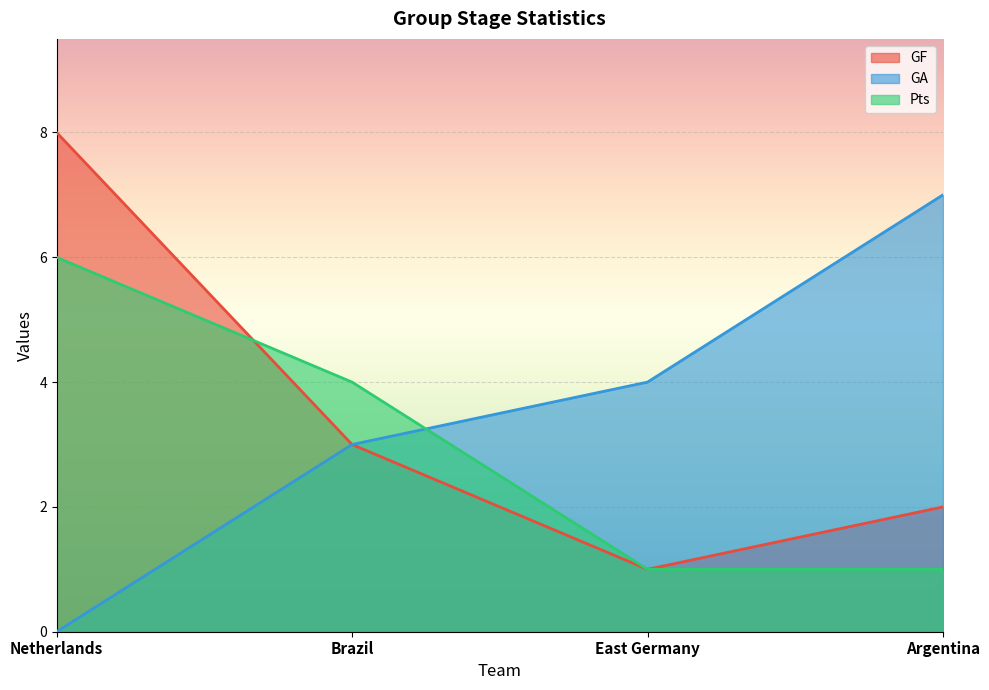

True or false: GA has more than 1 points higher than both neighbors.

False